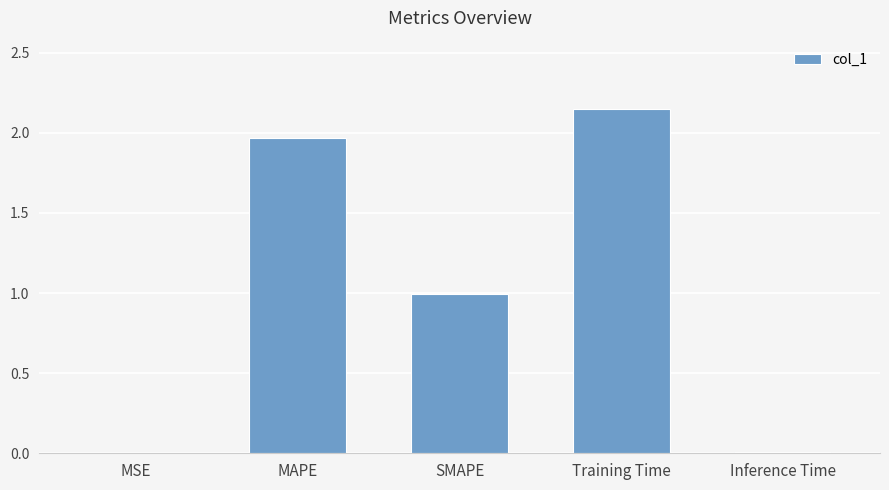

At which category does the chart reach its peak across all series?

Training Time